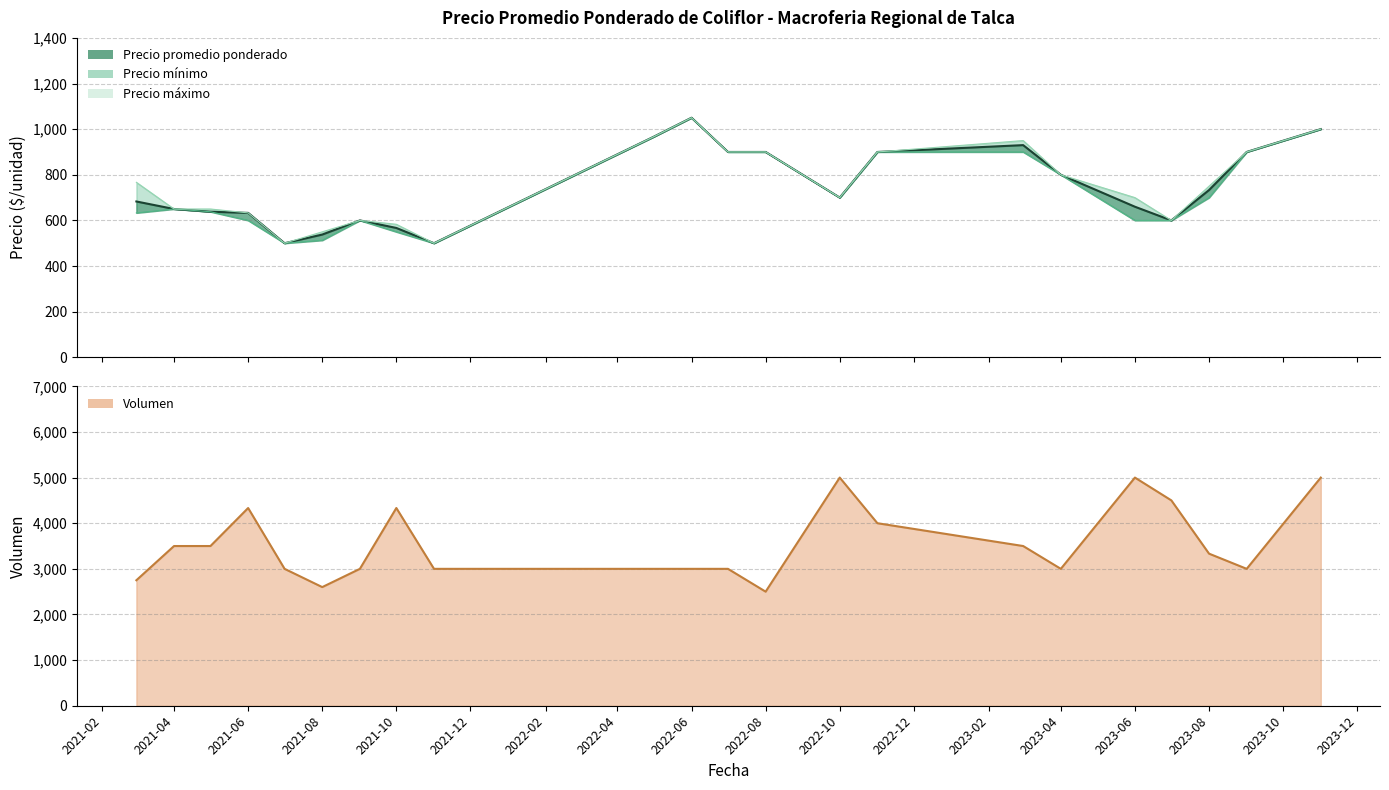

True or false: Precio promedio ponderado has more than 0 points higher than both neighbors.

True